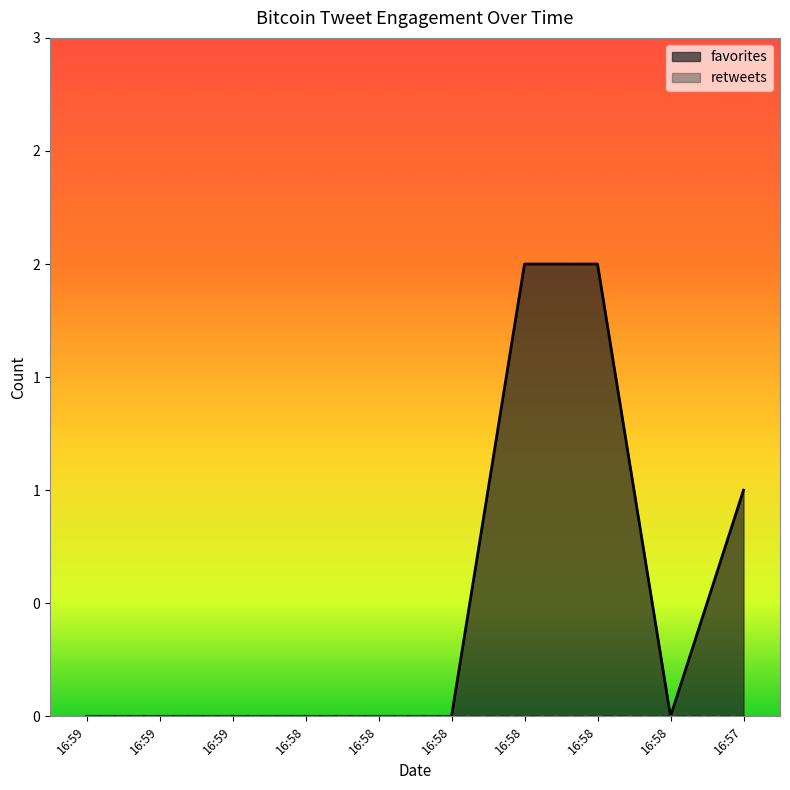

The chart shows a value of -1 at 16:58. True or false?

False